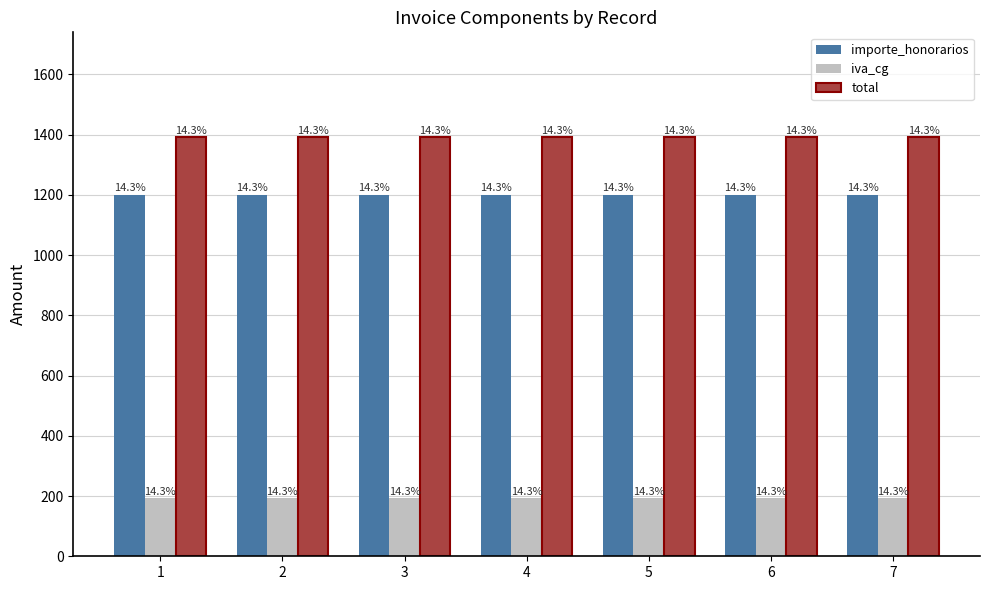

Reading left to right, transcribe all the data shown in this chart.

importe_honorarios: 1=1200	2=1200	3=1200	4=1200	5=1200	6=1200	7=1200
iva_cg: 1=192	2=192	3=192	4=192	5=192	6=192	7=192
total: 1=1392	2=1392	3=1392	4=1392	5=1392	6=1392	7=1392